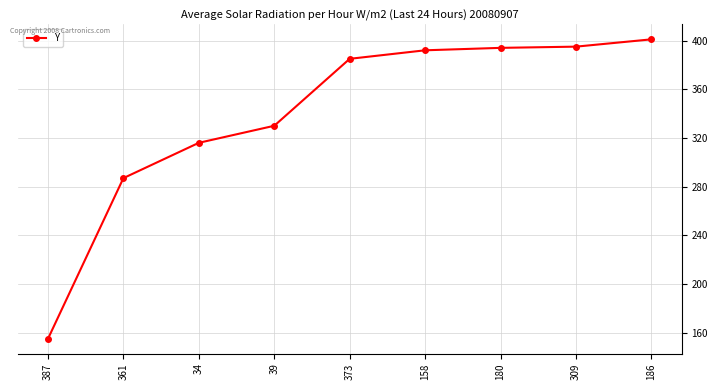

What position from the right is 158?

4